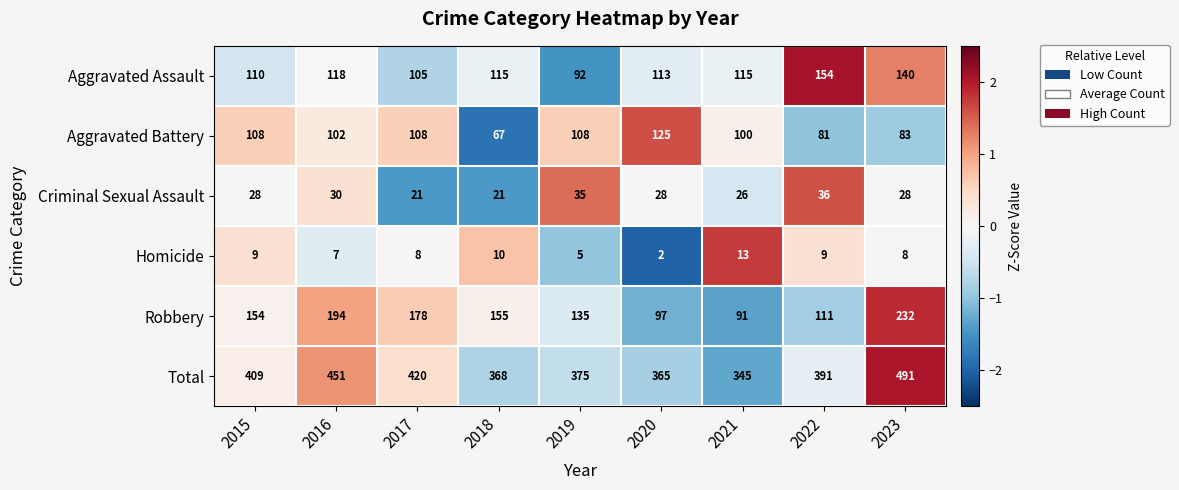

What value does the Total series have at 2021?

345